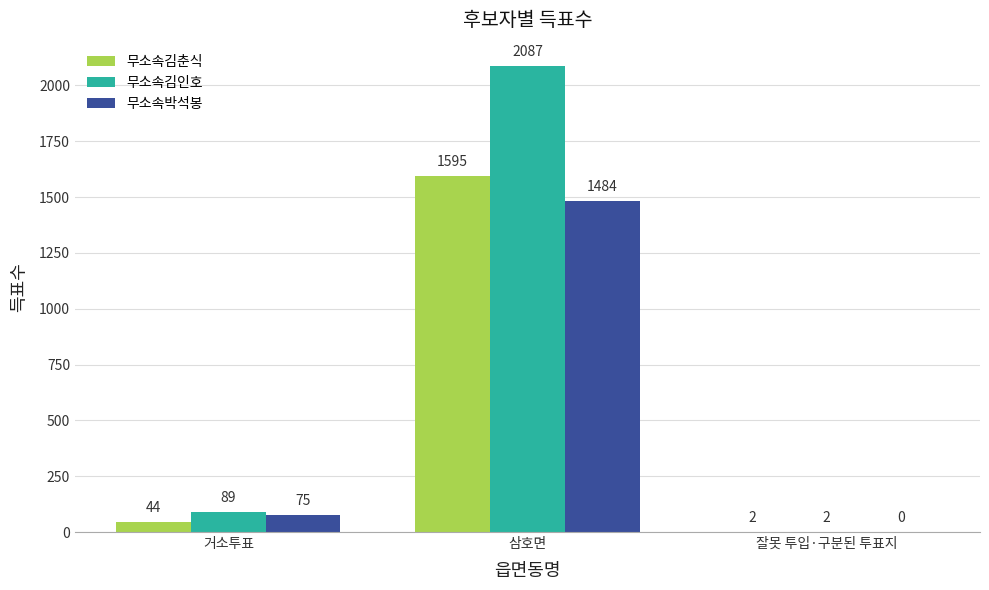

At which category is the sum across all series the highest?

삼호면